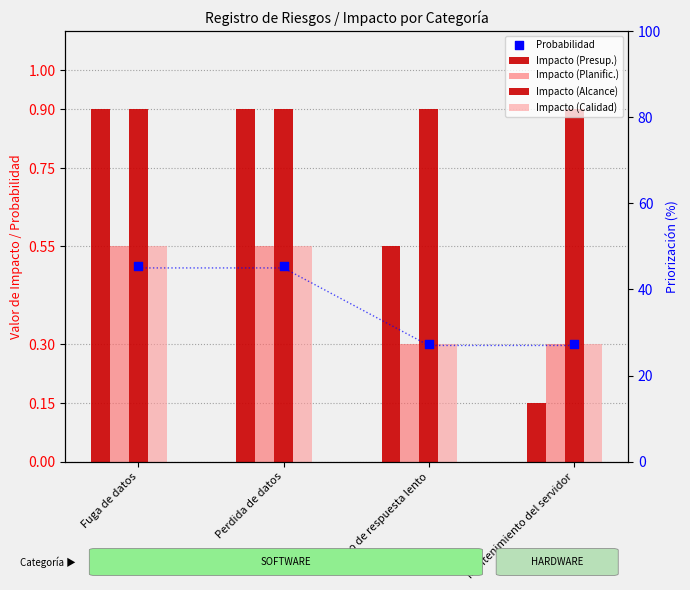

Which series has the widest spread of Y values?

Impacto (Presup.)